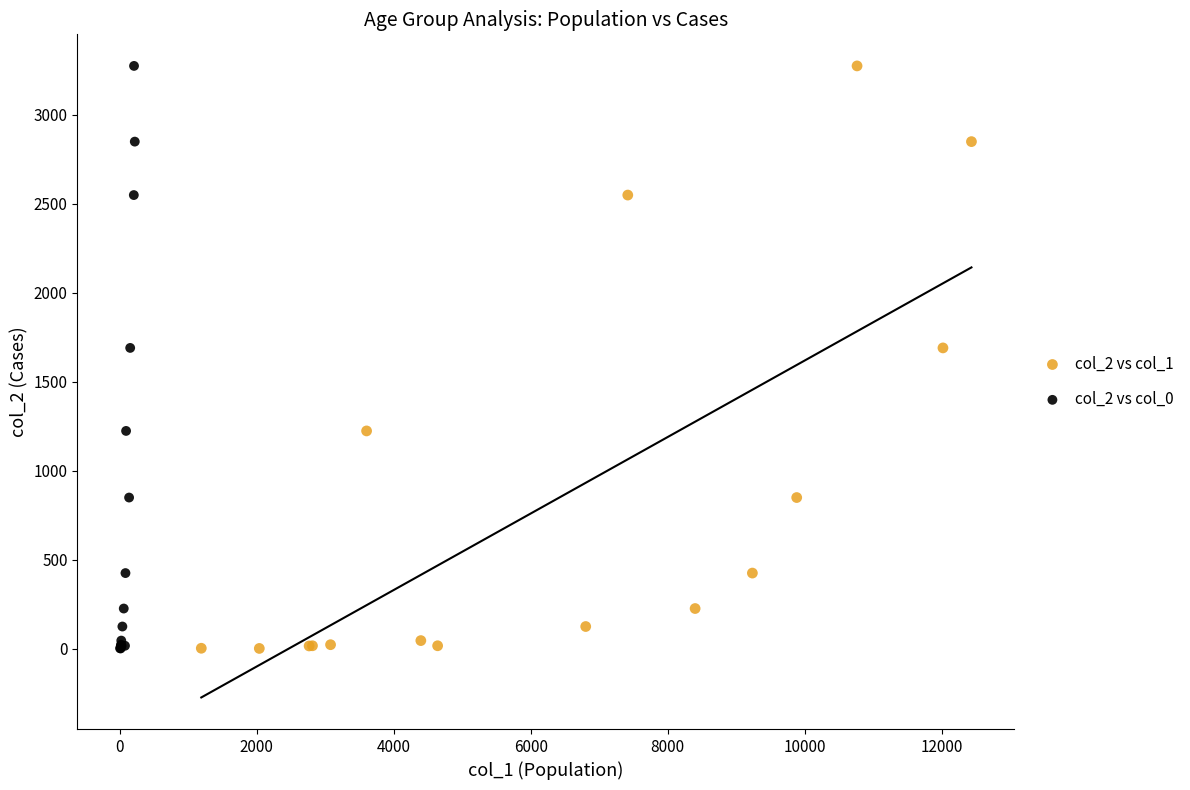

What are all the series names shown in the legend?

col_2 vs col_1, col_2 vs col_0